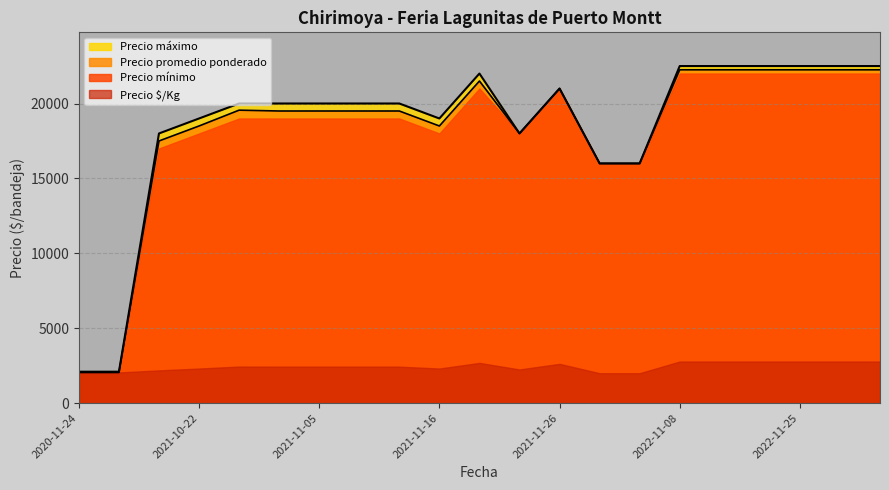

At which category does the chart reach its peak across all series?

2022-11-08